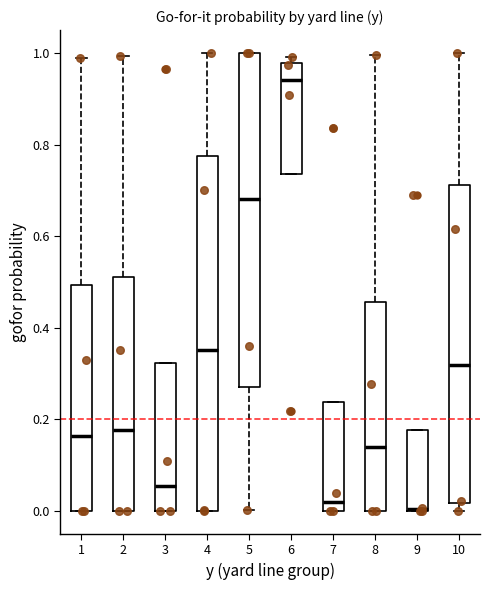

Reading left to right, read every box against the y-axis: the position of its median line, the range the box covers, and the ends of its whiskers. The values are not printed on the chart, so give them approximately, as read against the axis.

1: median 0.16, box 0.00 to 0.50, whiskers 0.00 to 0.98
2: median 0.18, box 0.00 to 0.52, whiskers 0.00 to 1.00
3: median 0.06, box 0.00 to 0.32, whiskers 0.00 to 0.32
4: median 0.36, box 0.00 to 0.78, whiskers 0.00 to 1.00
5: median 0.68, box 0.28 to 1.00, whiskers 0.00 to 1.00
6: median 0.94, box 0.74 to 0.98, whiskers 0.74 to 1.00
7: median 0.02, box 0.00 to 0.24, whiskers 0.00 to 0.24
8: median 0.14, box 0.00 to 0.46, whiskers 0.00 to 1.00
9: median 0.00 (drawn on the box's lower edge), box 0.00 to 0.18, whiskers 0.00 to 0.18
10: median 0.32, box 0.02 to 0.72, whiskers 0.00 to 1.00